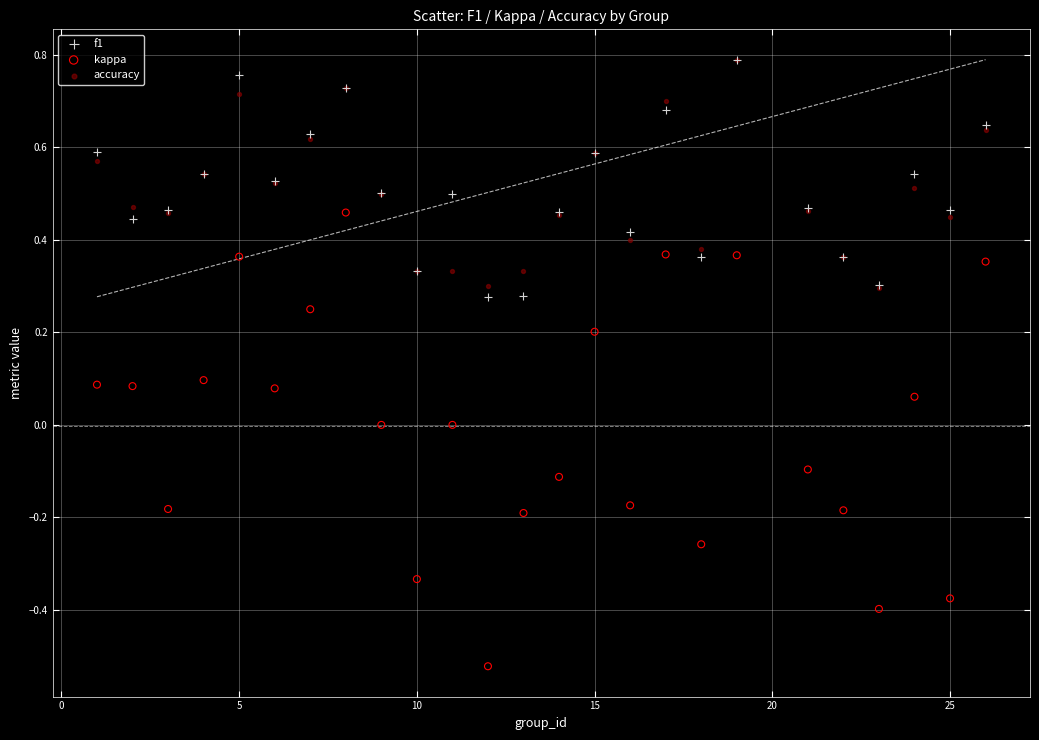

Which series has the largest Y range (max minus min)?

kappa